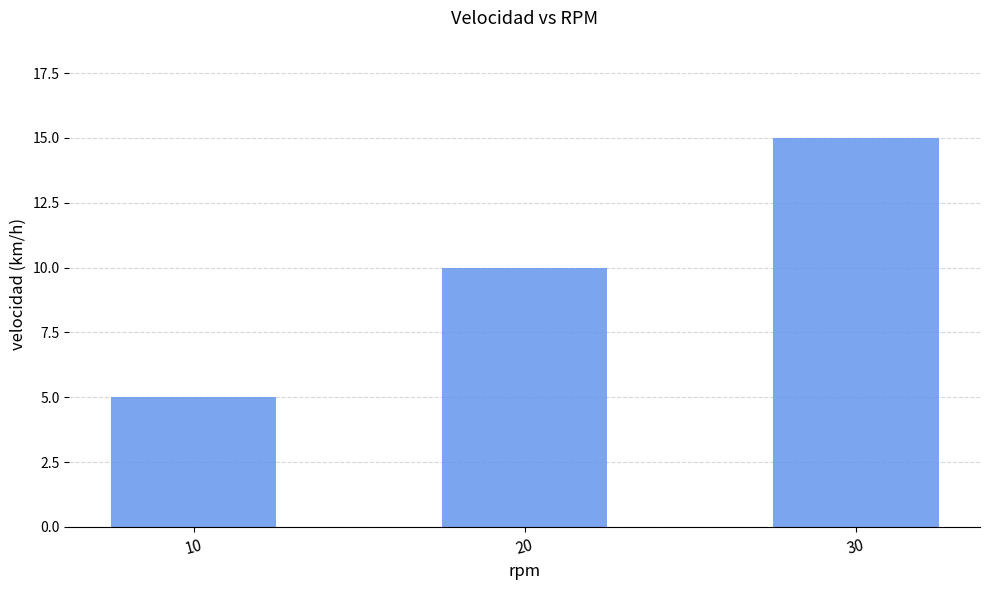

What is the value of the 2nd bar from the left?

10